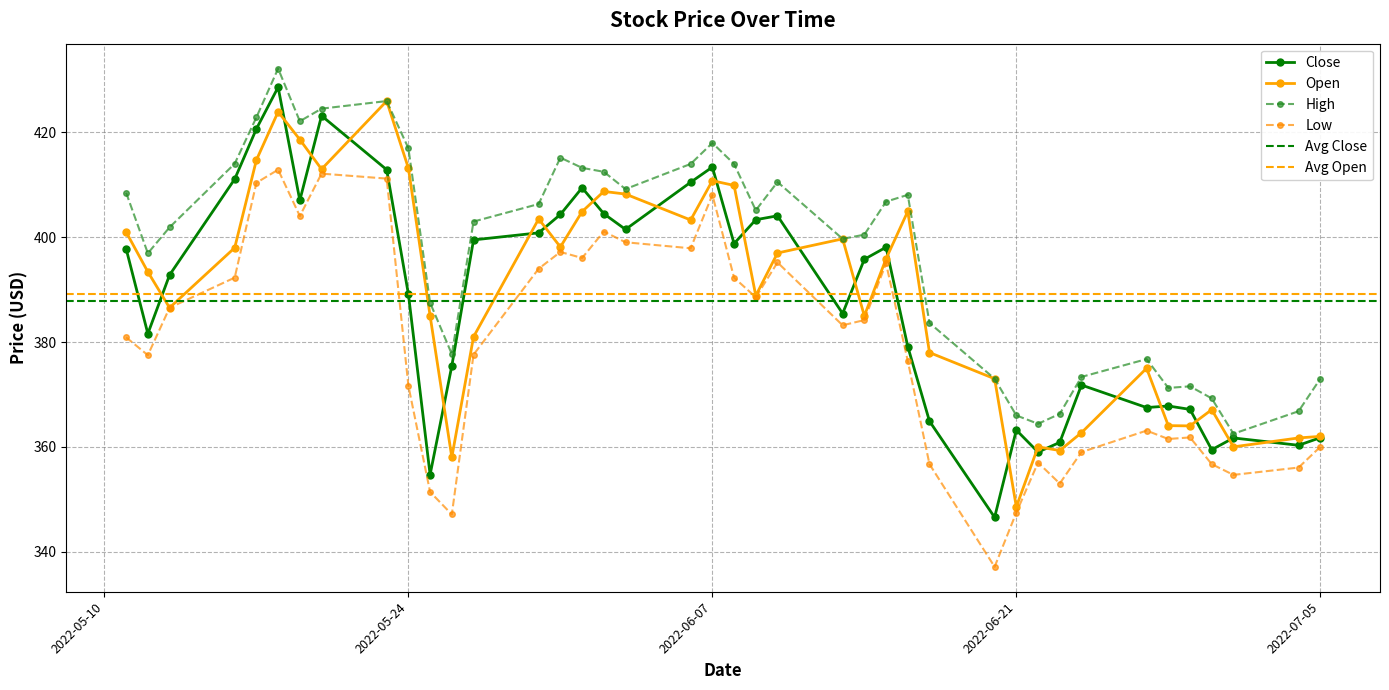

True or false: High and Open cross at least once.

False